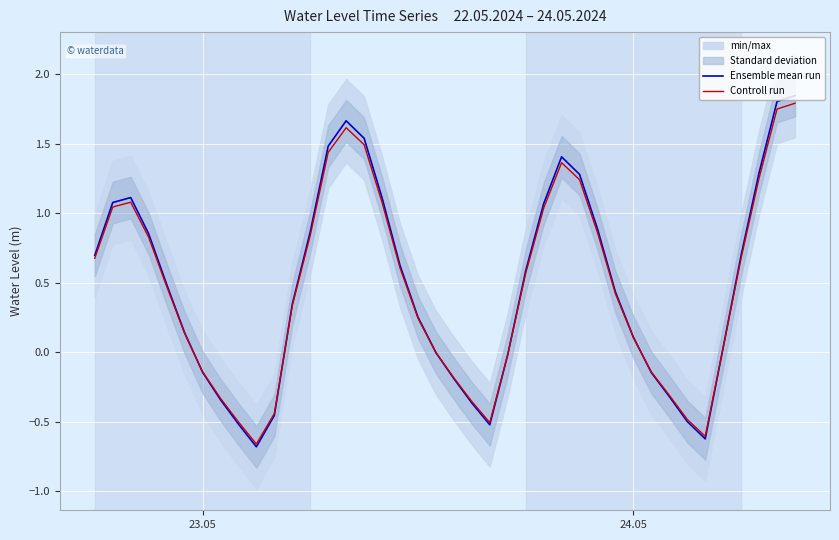

How many intersections are there between Ensemble mean run and Controll run?

6